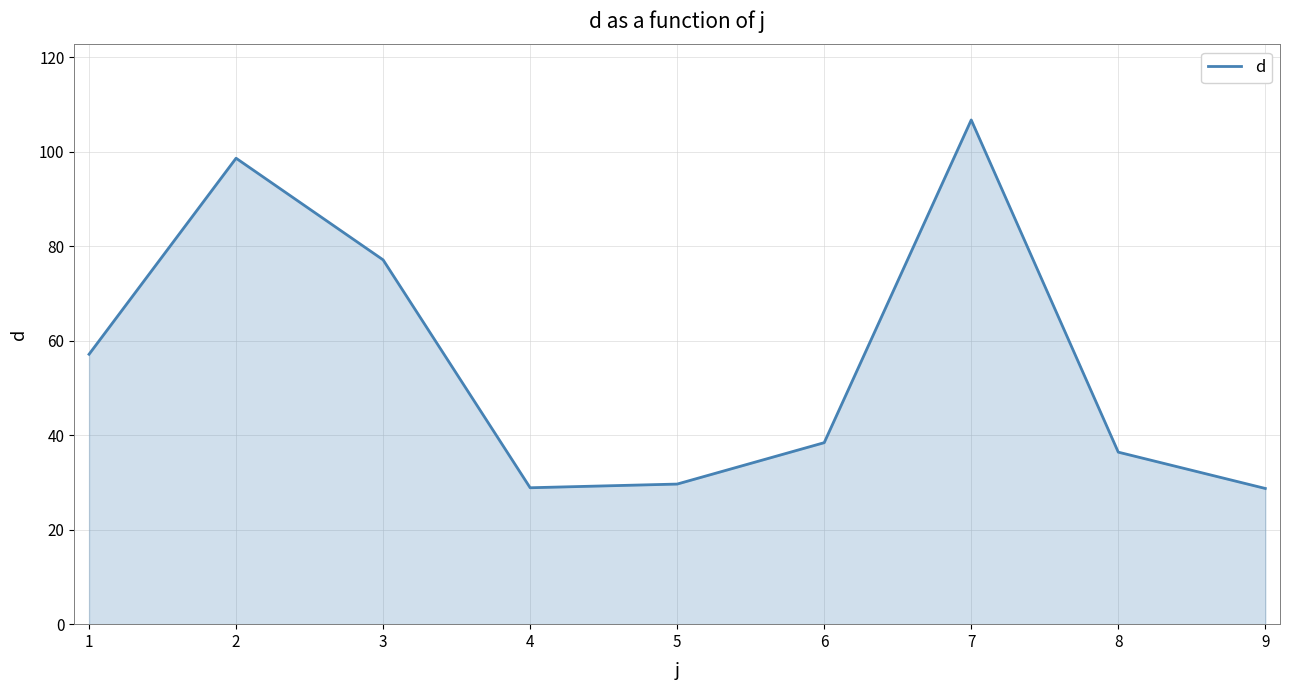

Is it true that the value at 2 is 98.6?

True